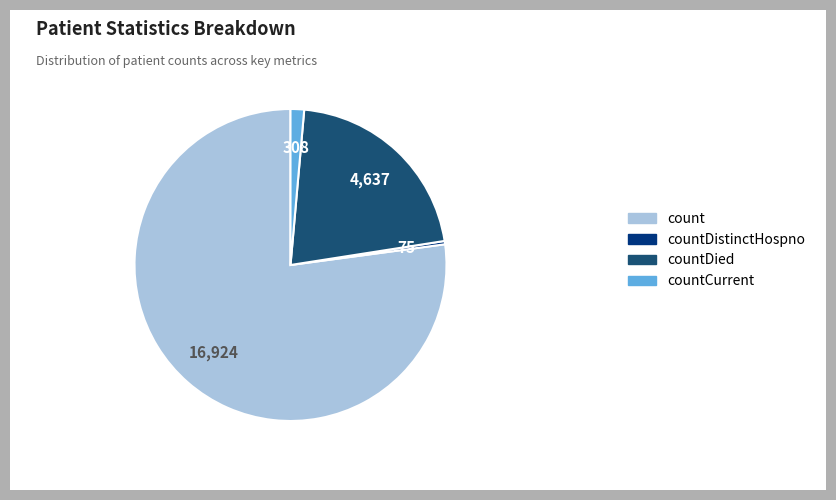

Do countDistinctHospno and countCurrent together represent more than half of the pie?

No